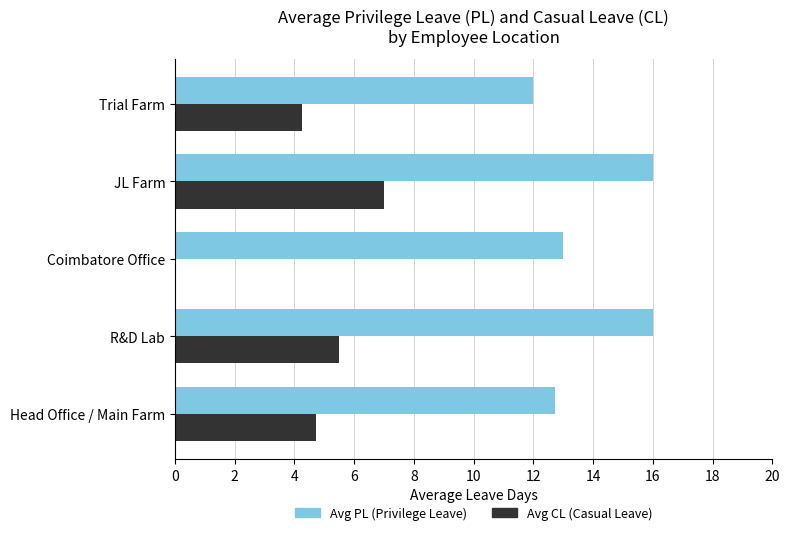

The Avg CL (Casual Leave) series shows 3.2 at R&D Lab. True or false?

False